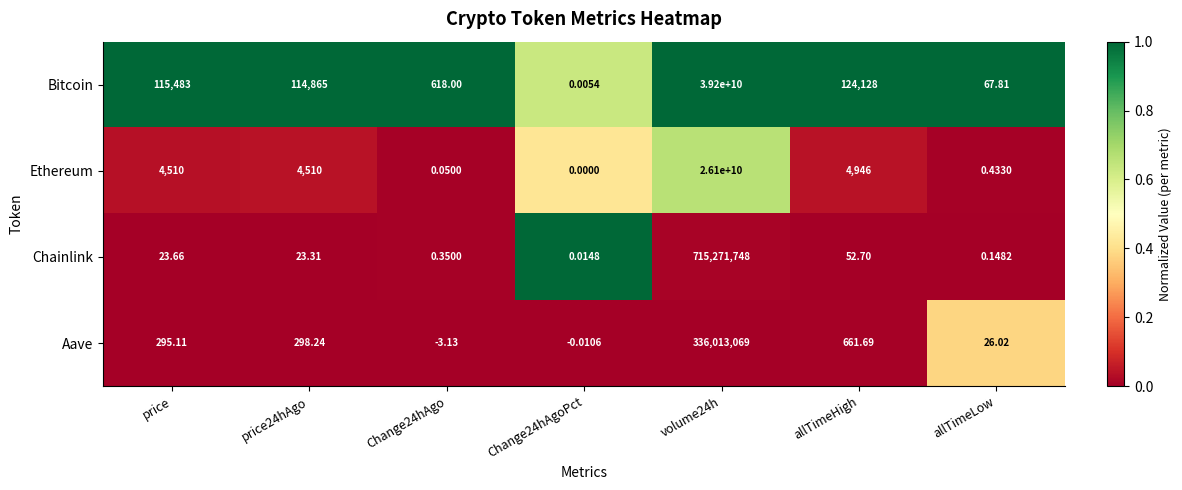

At which label is Ethereum closest to 13050000000?

allTimeHigh